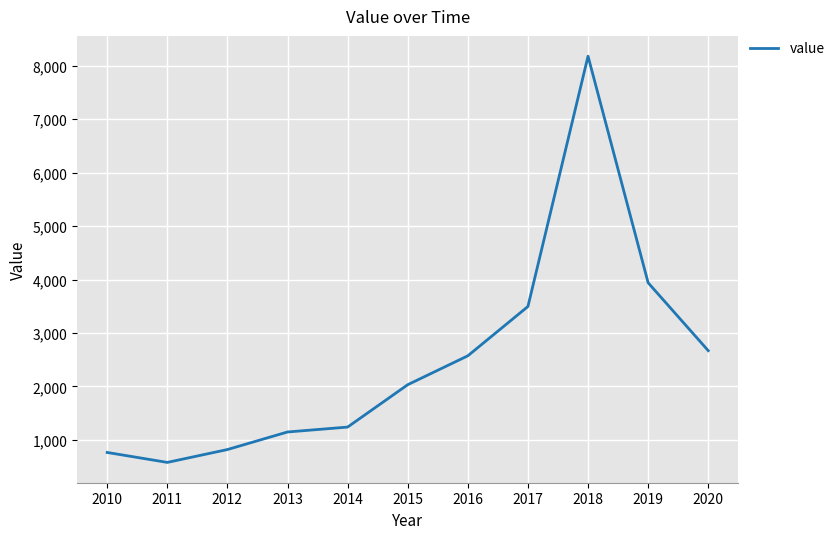

What is the difference between the values at 2018 and 2012?

7361.7